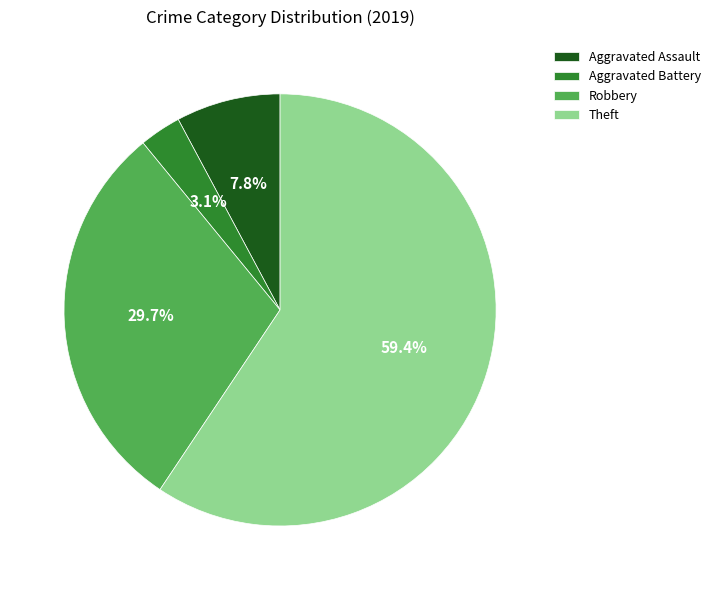

Is the sum of Robbery and Theft greater than half?

Yes